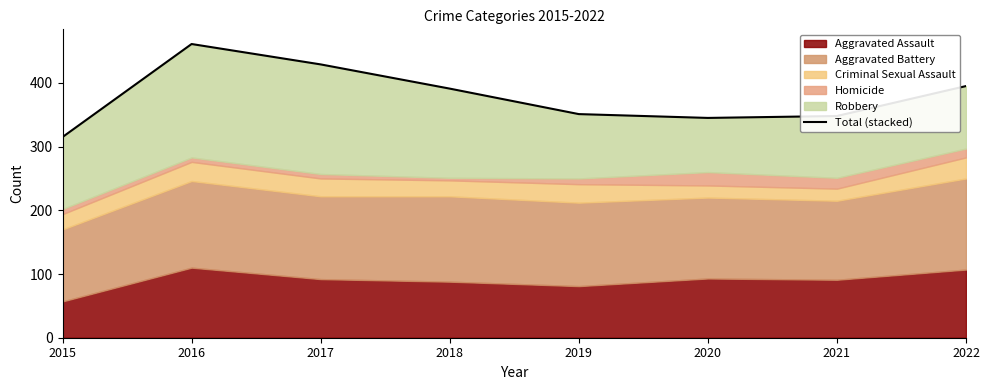

What value does the data have at 2019, to the nearest 10?

350